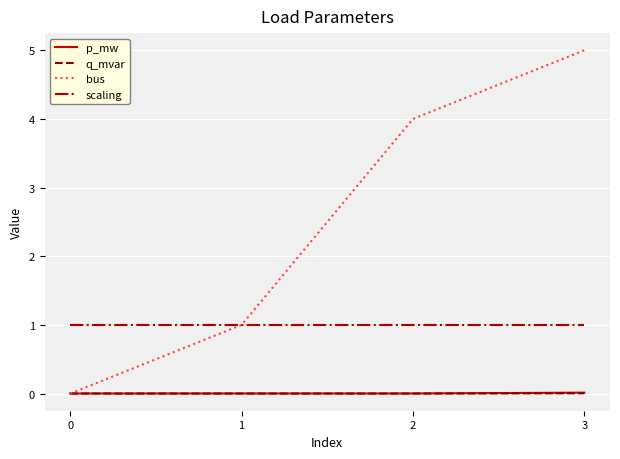

Is it true that bus equals 1.0 at 1?

True